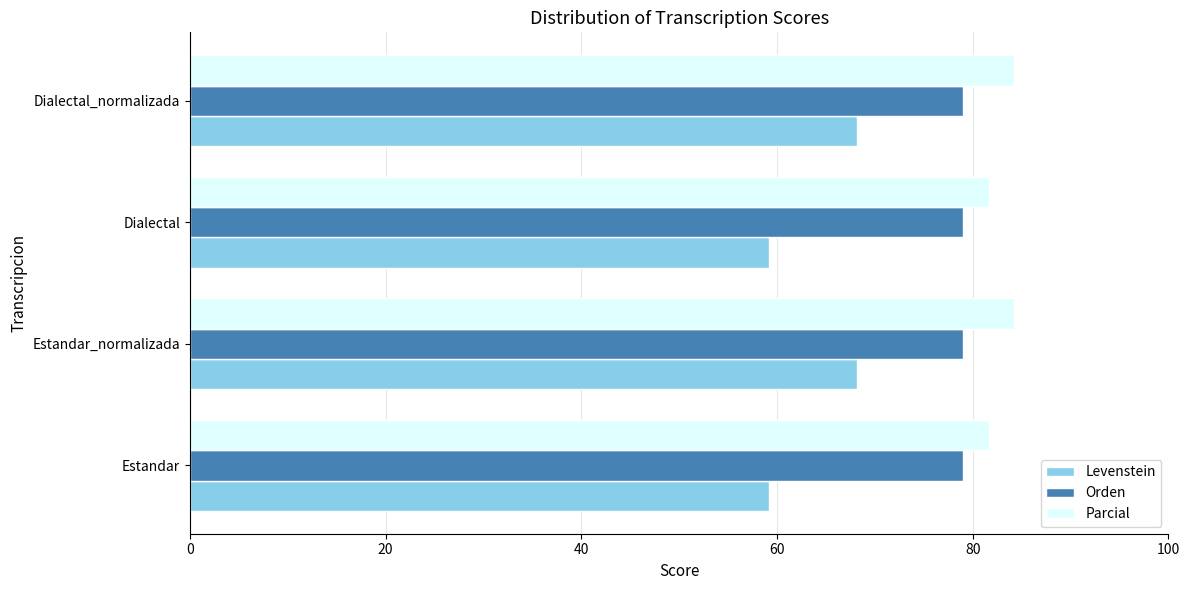

What is the difference between the second highest and second lowest values in the Parcial series?

2.5